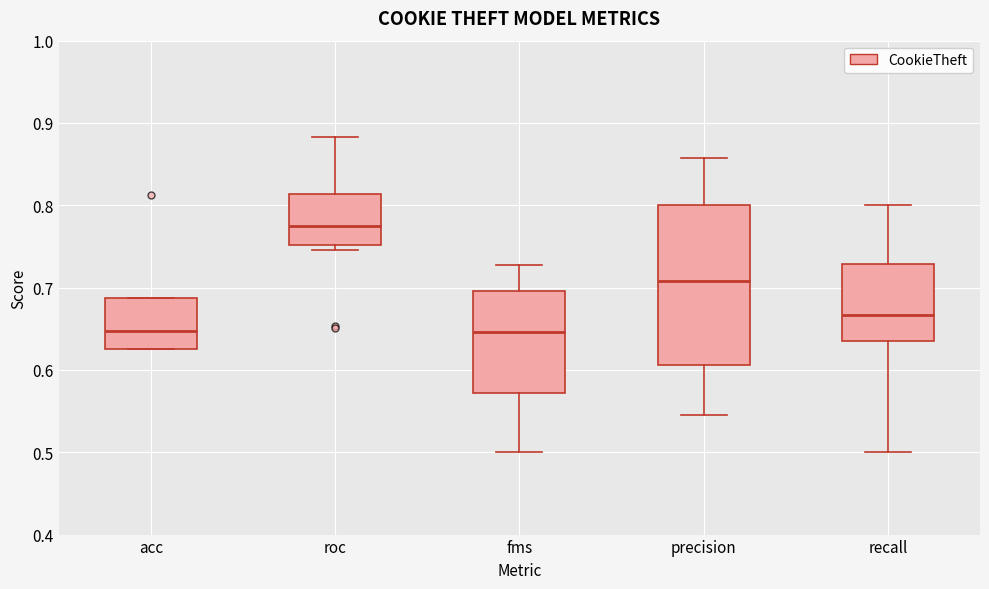

Which box's median line is the highest?

roc